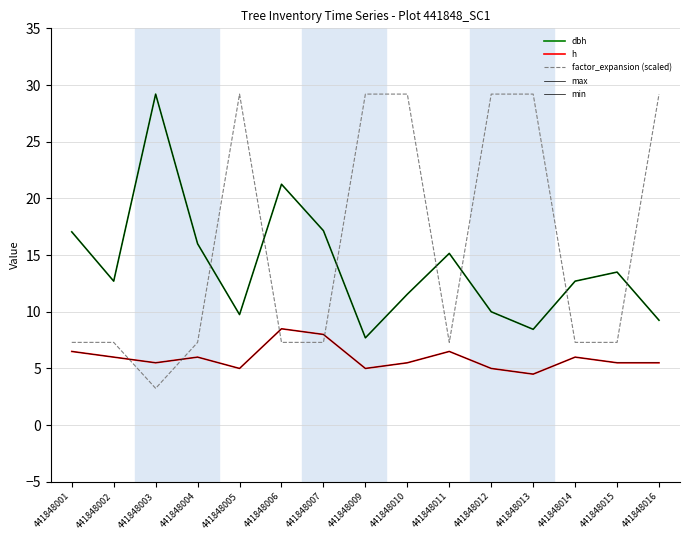

Reading left to right, list all the values displayed in this chart.

dbh: 17.1	12.7	29.2	16.0	9.8	21.2	17.1	7.7	11.6	15.2	10.0	8.4	12.7	13.5	9.2
h: 6.5	6.0	5.5	6.0	5.0	8.5	8.0	5.0	5.5	6.5	5.0	4.5	6.0	5.5	5.5
factor_expansion (scaled): 7.3	7.3	3.2	7.3	29.2	7.3	7.3	29.2	29.2	7.3	29.2	29.2	7.3	7.3	29.2
max: 17.1	12.7	29.2	16.0	9.8	21.2	17.1	7.7	11.6	15.2	10.0	8.4	12.7	13.5	9.2
min: 6.5	6.0	5.5	6.0	5.0	8.5	8.0	5.0	5.5	6.5	5.0	4.5	6.0	5.5	5.5